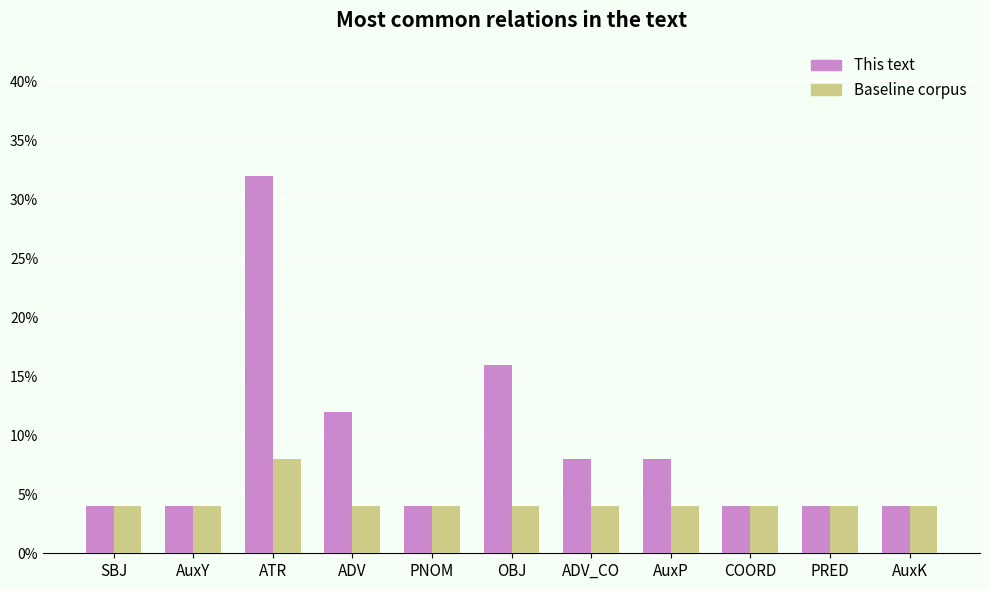

How many distinct data groups are displayed?

2